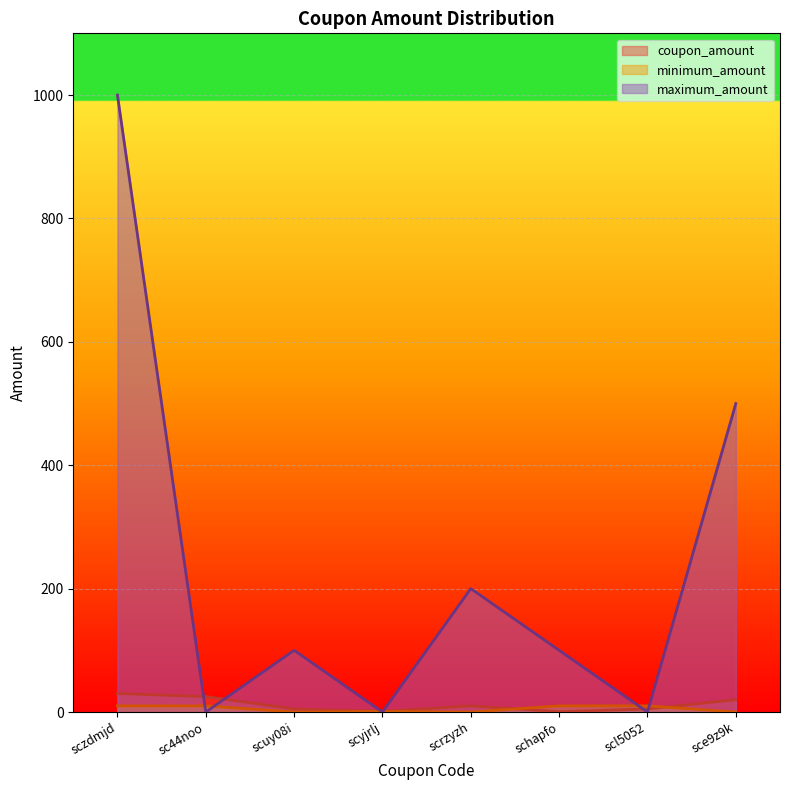

True or false: coupon_amount and minimum_amount intersect in this chart.

True